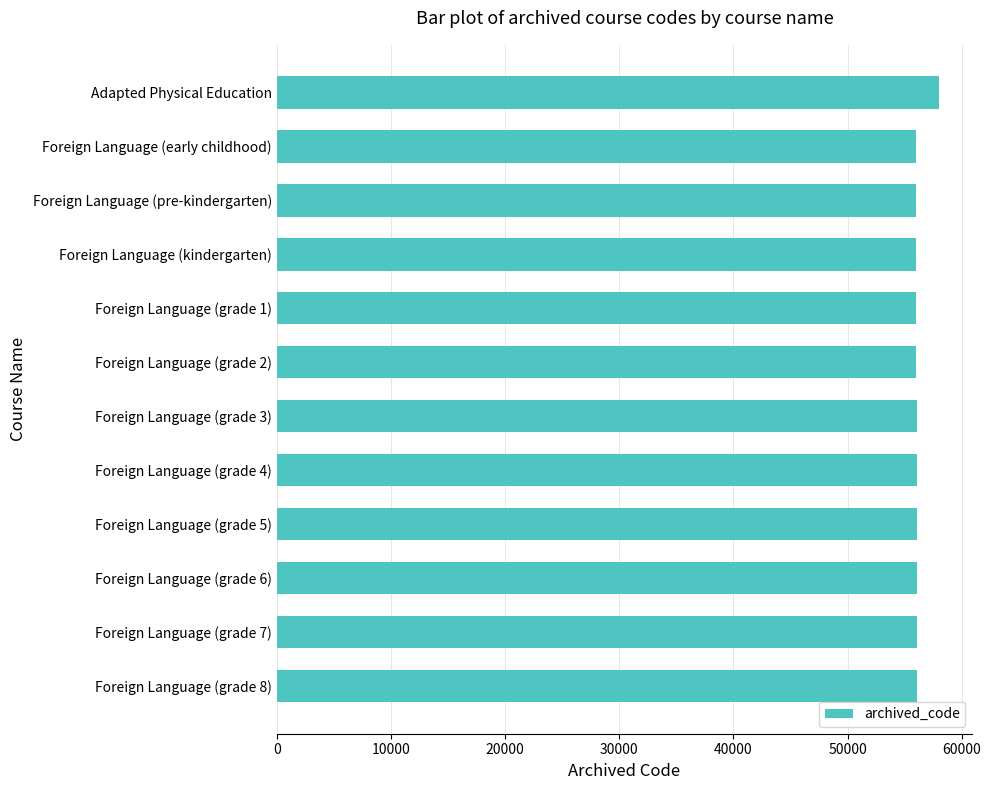

What is the minimum value shown in the chart?

56028